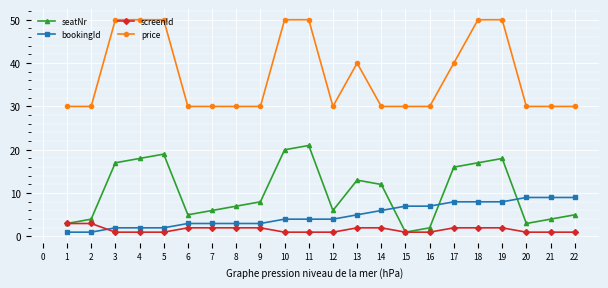

What is the lowest value of the price series?

30